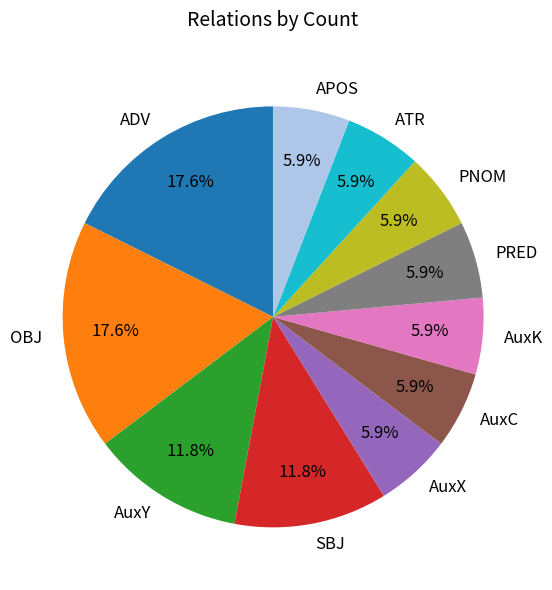

What is the total percentage of ADV and AuxK?

23.5%